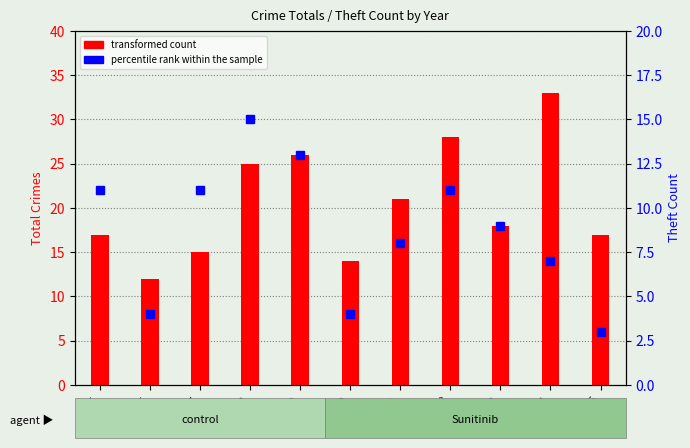

What is the smallest value displayed?

3